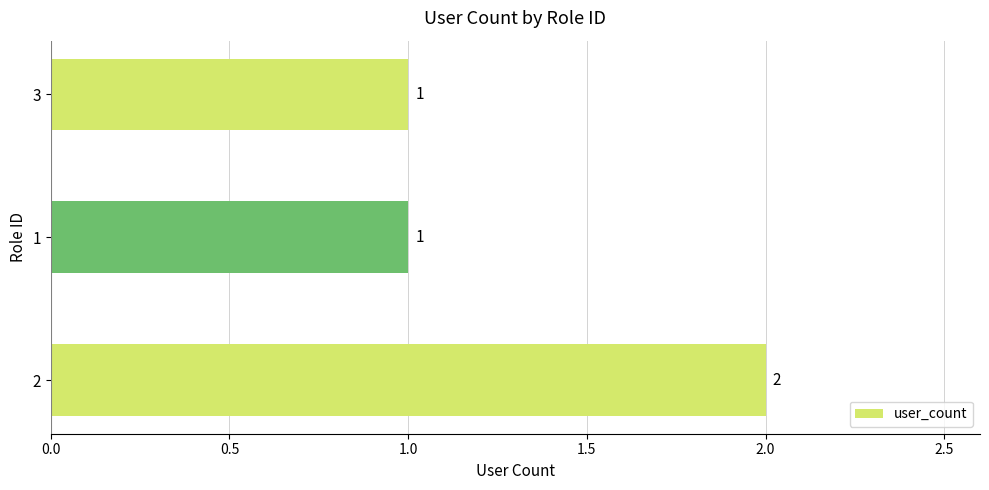

The chart shows a value of 1 at 3. True or false?

True